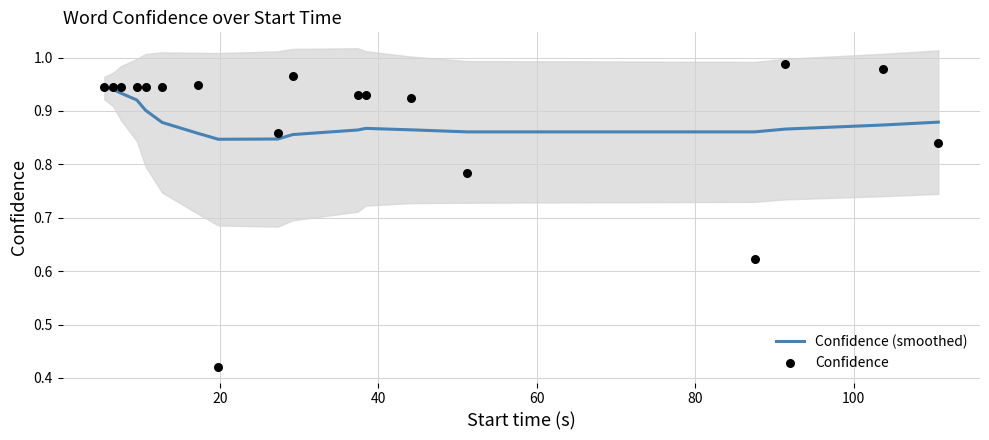

Which series reaches the maximum Y coordinate?

Confidence